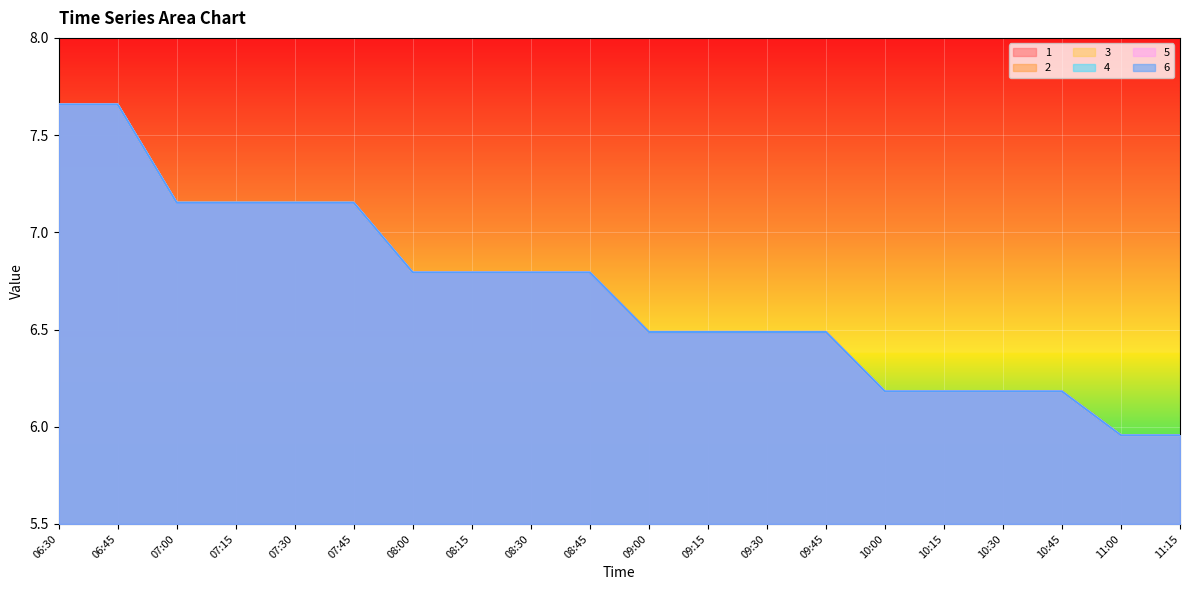

How many lines are shown in the chart?

6